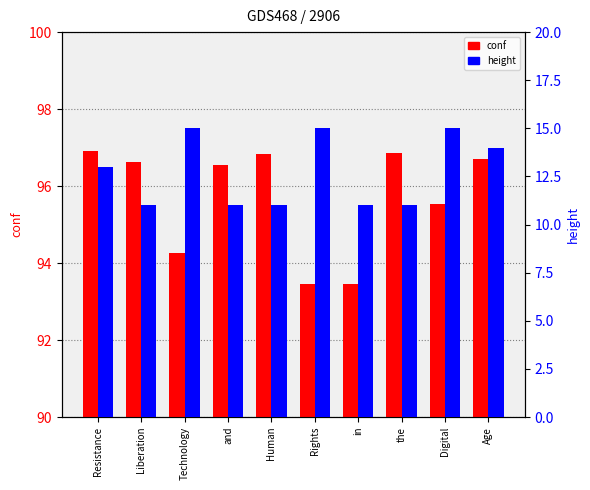

What are all the series names shown in the legend?

conf, height